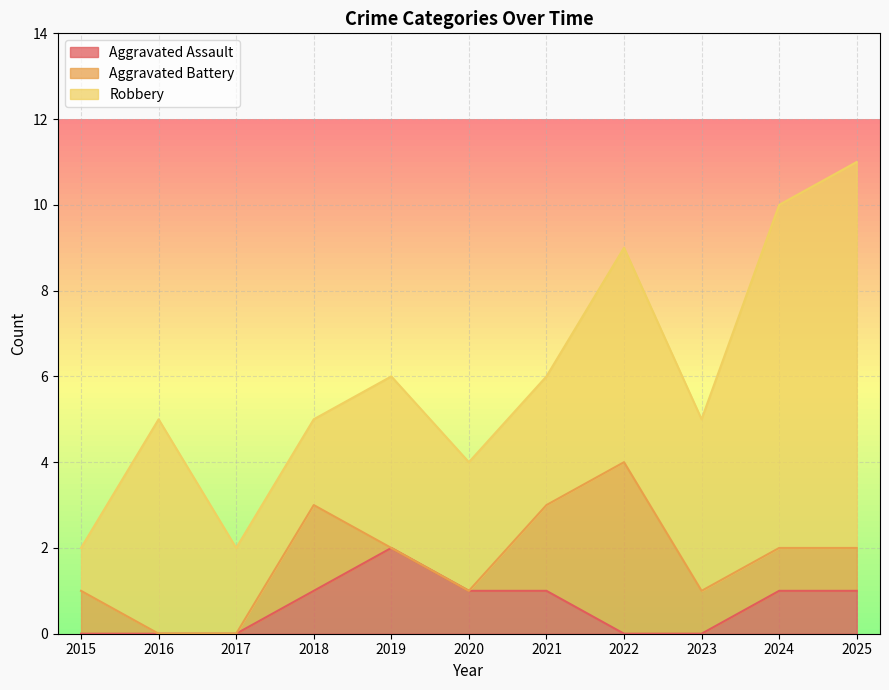

How many times do Aggravated Battery and Aggravated Assault cross each other?

2